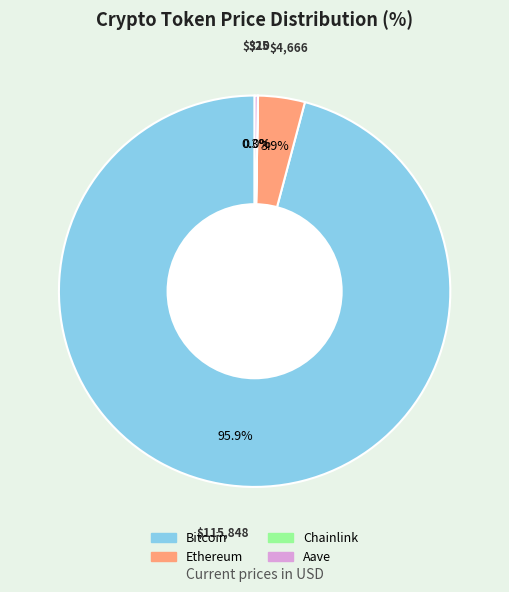

Which slice is the largest?

Bitcoin